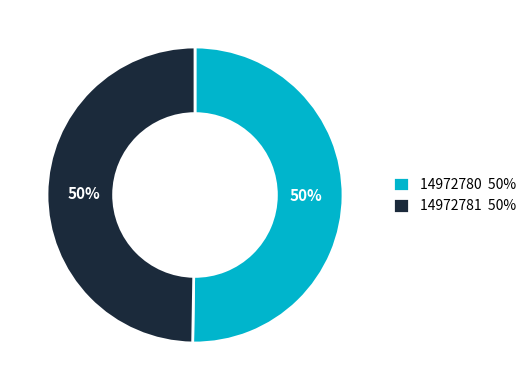

Count the number of slices in the pie.

2